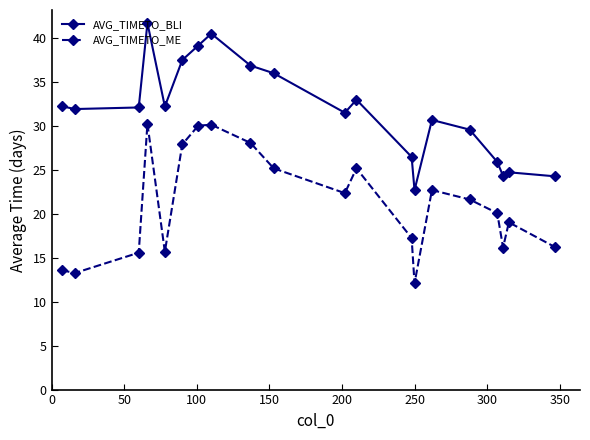

What is the smallest value displayed?

12.1